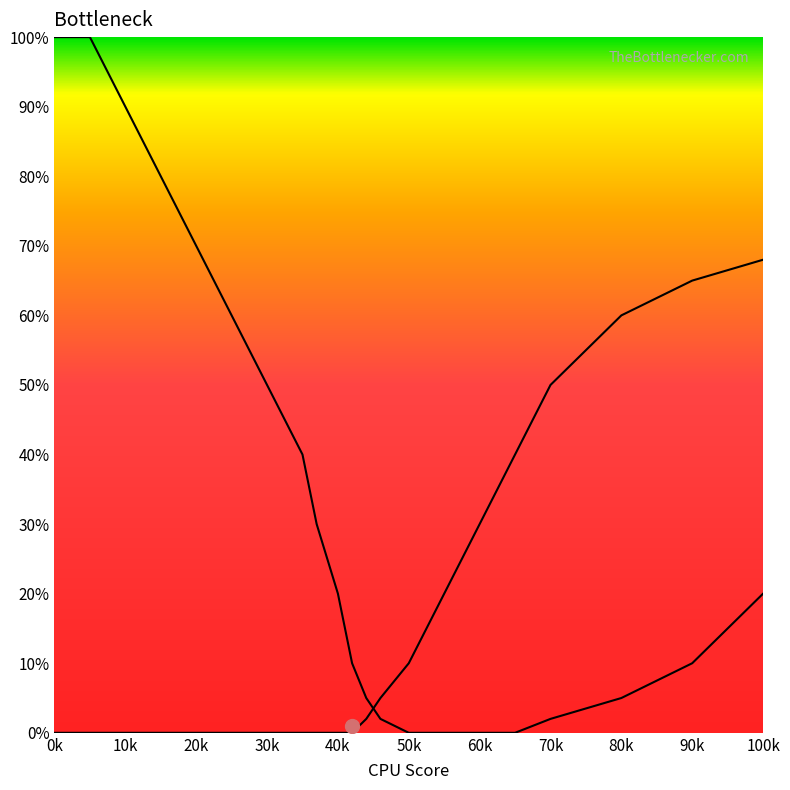

True or false: Left curve has a value of 5 at 100k.

False